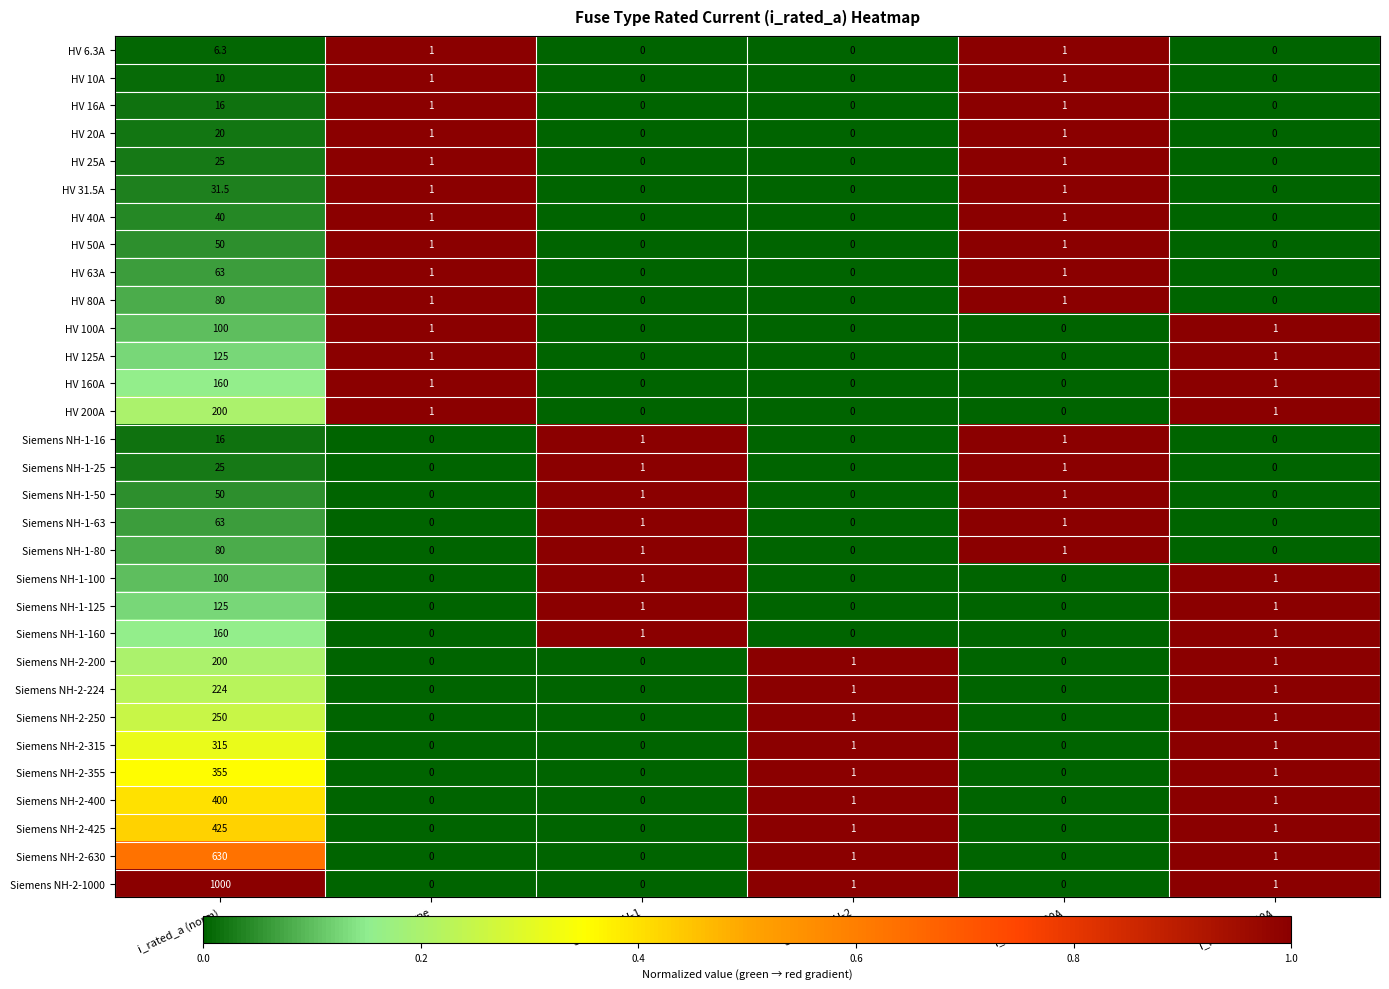

What is the total value across all series at Siemens NH-1?

8.0